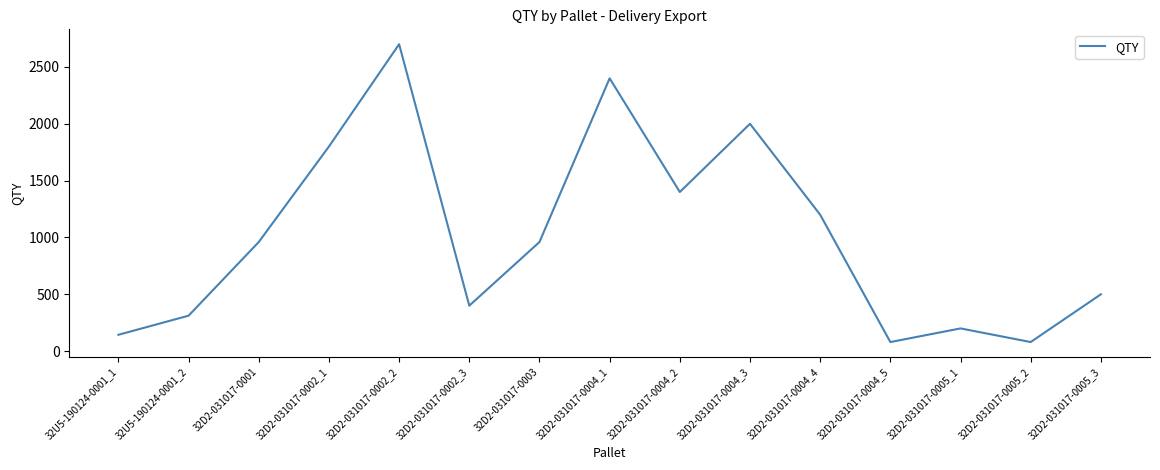

Between 32U5-190124-0001_2 and 32D2-031017-0004_3, which is larger?

32D2-031017-0004_3